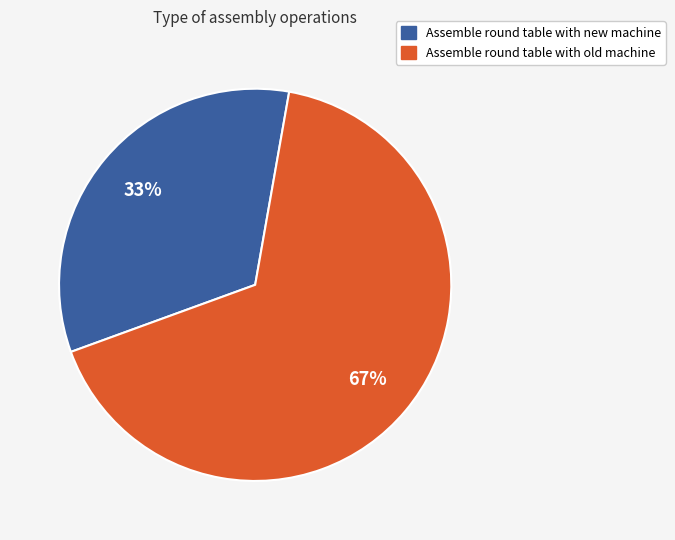

Is the sum of Assemble round table with old machine and Assemble round table with new machine greater than half?

Yes